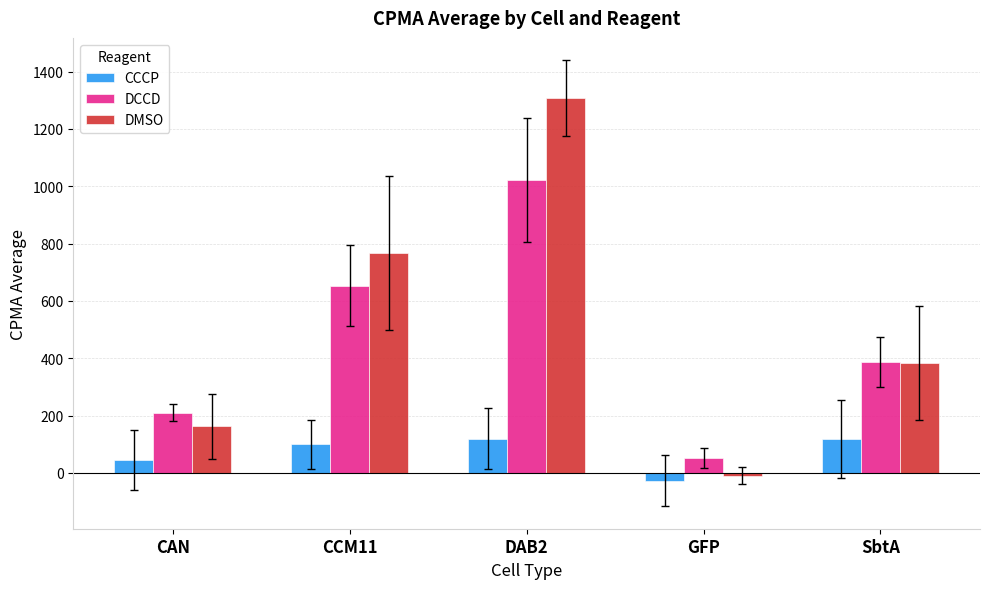

What is the highest value of the DMSO series?

1308.0